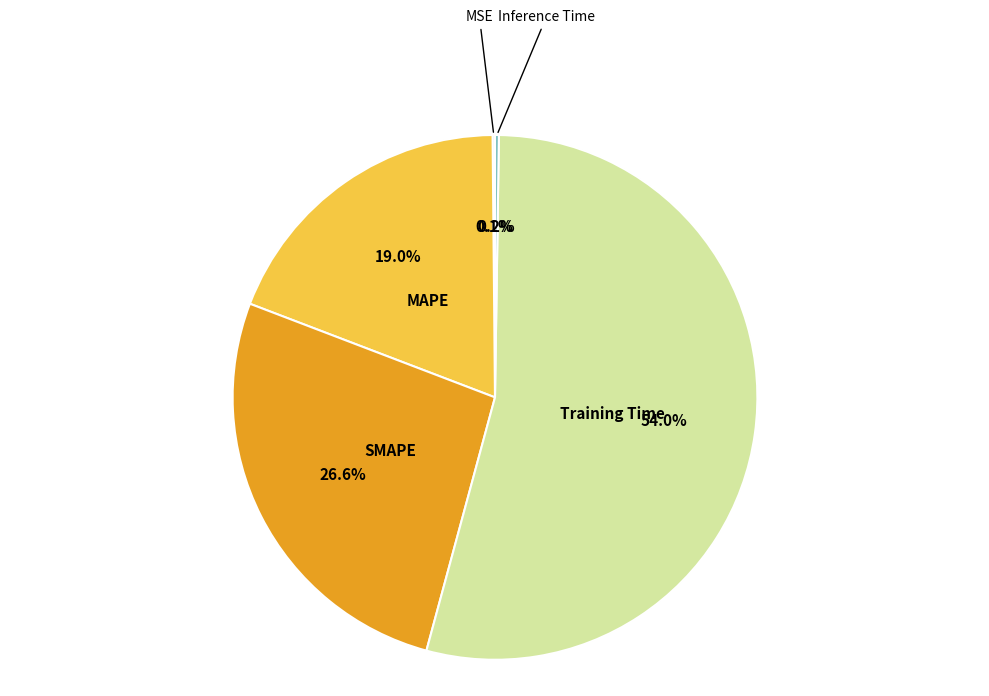

Is there any slice that represents more than half of the pie?

Yes